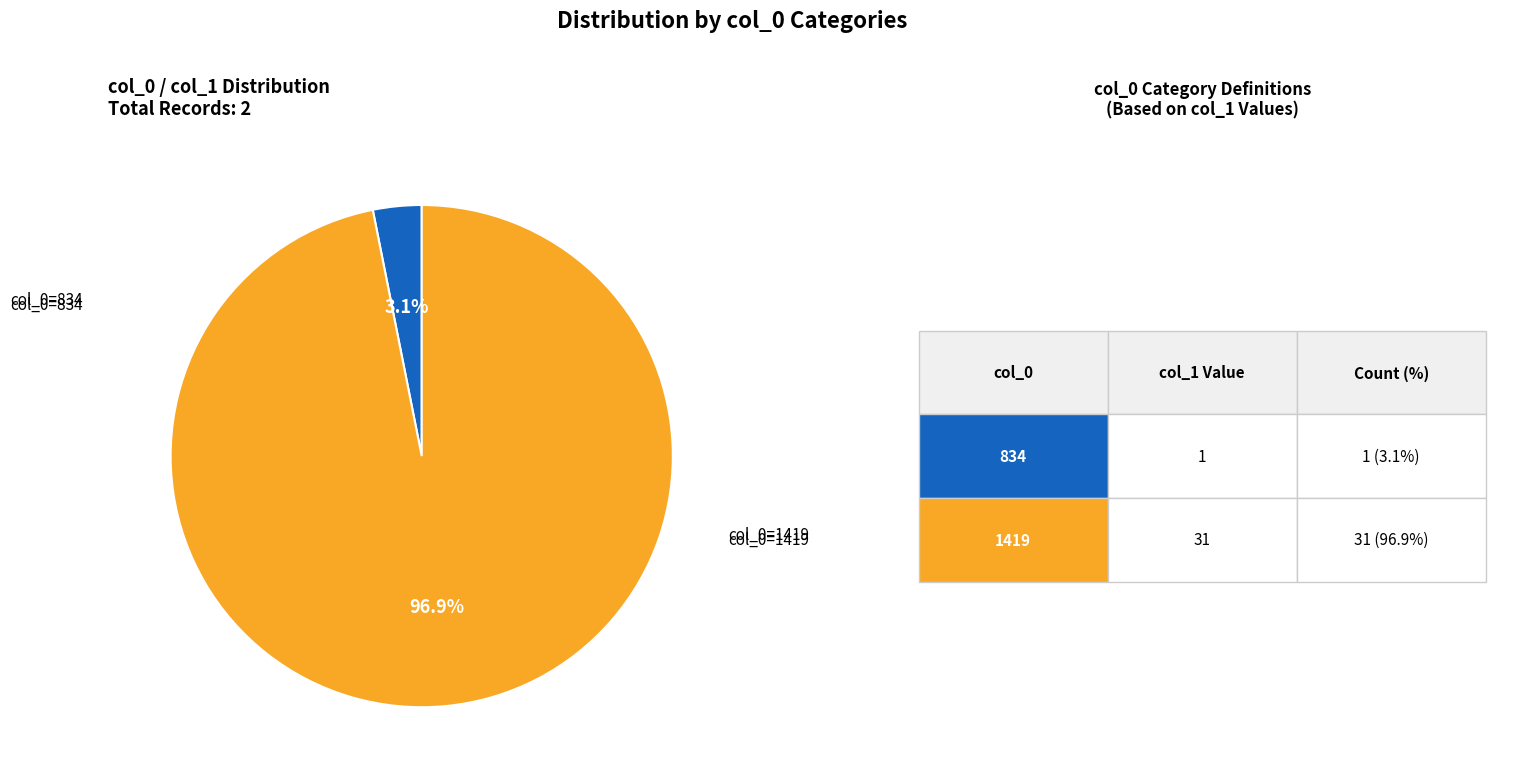

What is the majority slice?

1419